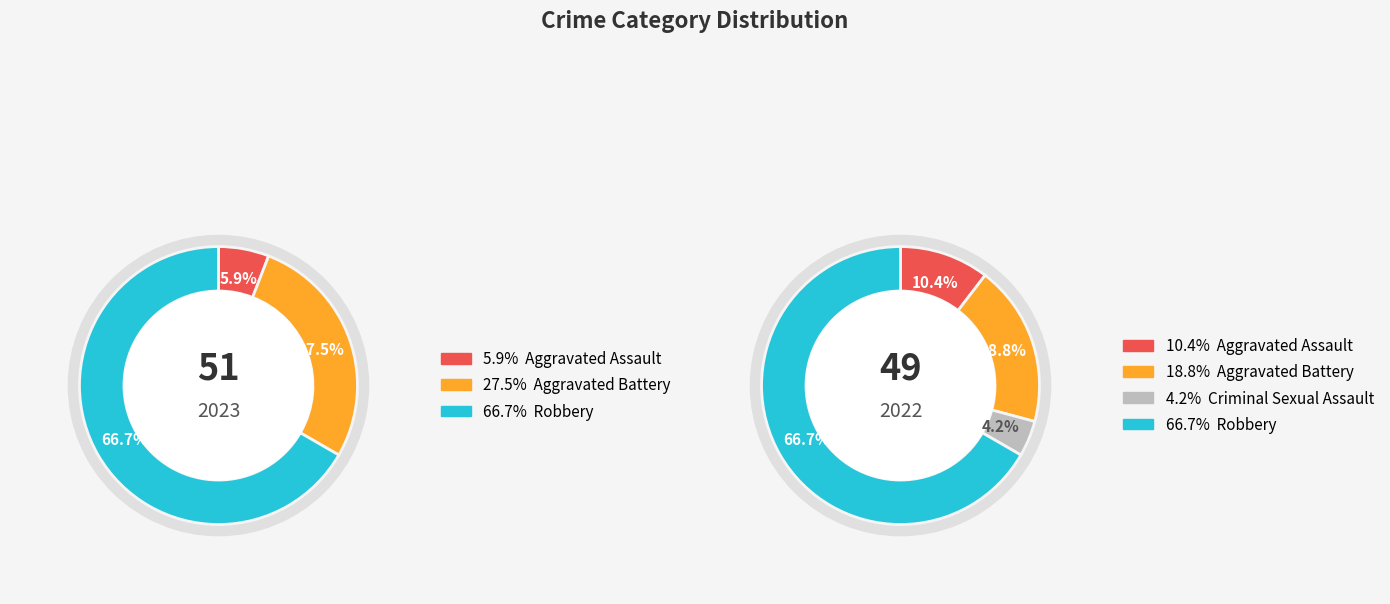

Is it true that 2 is 14% of the pie?

False